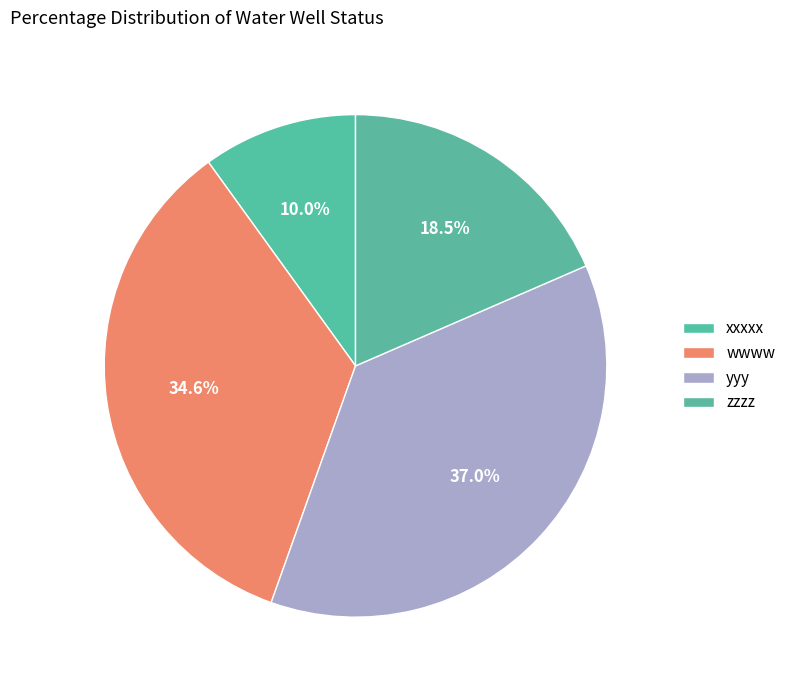

Do wwww and zzzz together represent more than half of the pie?

Yes